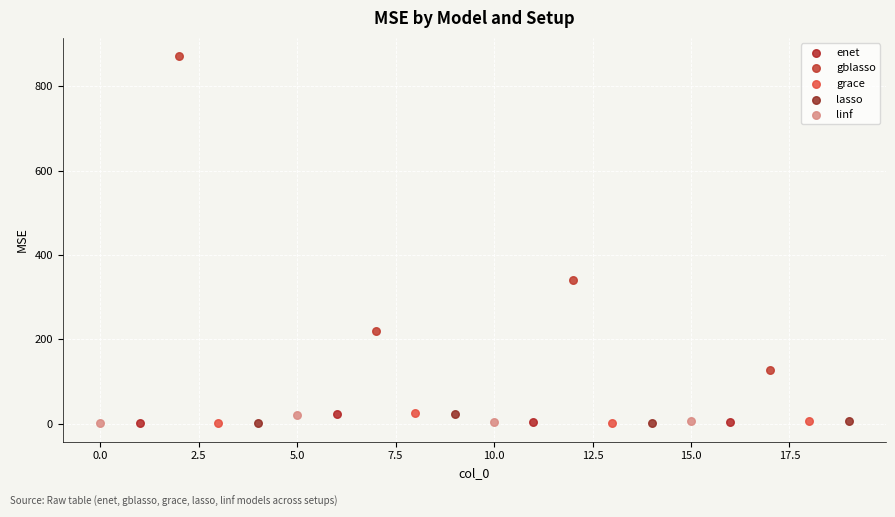

Which series has the widest spread of Y values?

gblasso